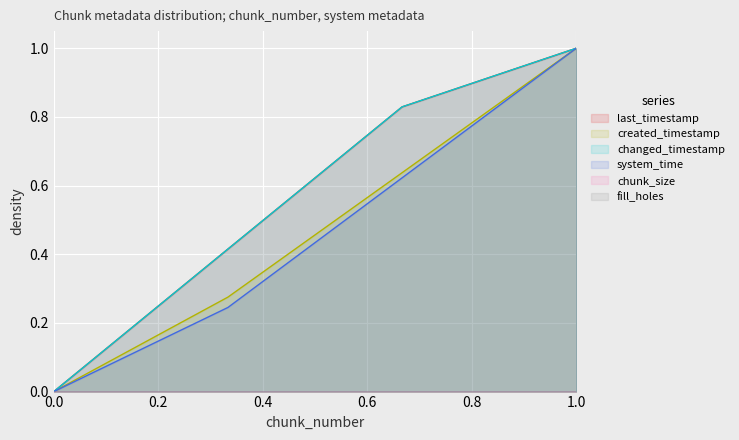

True or false: last_timestamp and created_timestamp cross at least once.

False